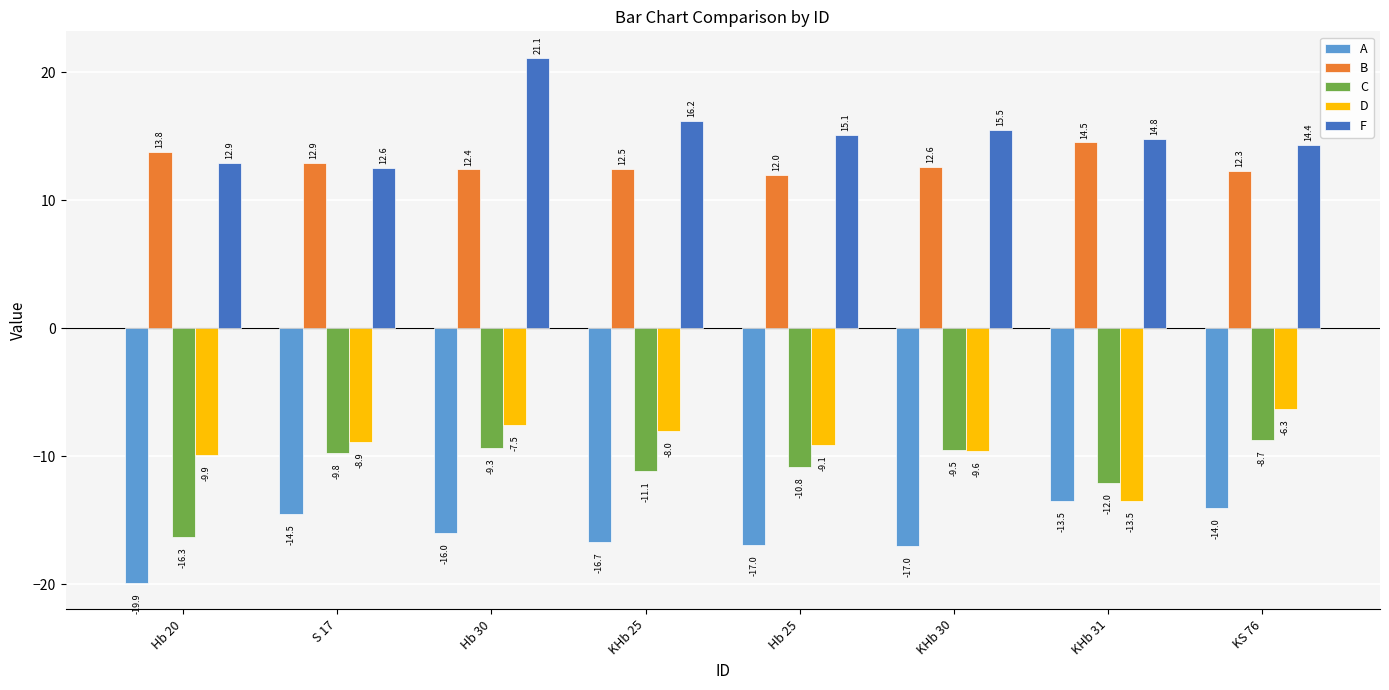

How many values in the F series are below 15?

4